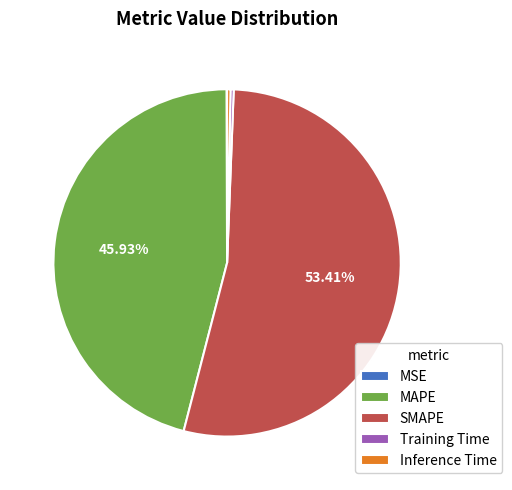

Which has a higher value, MAPE or Inference Time?

MAPE